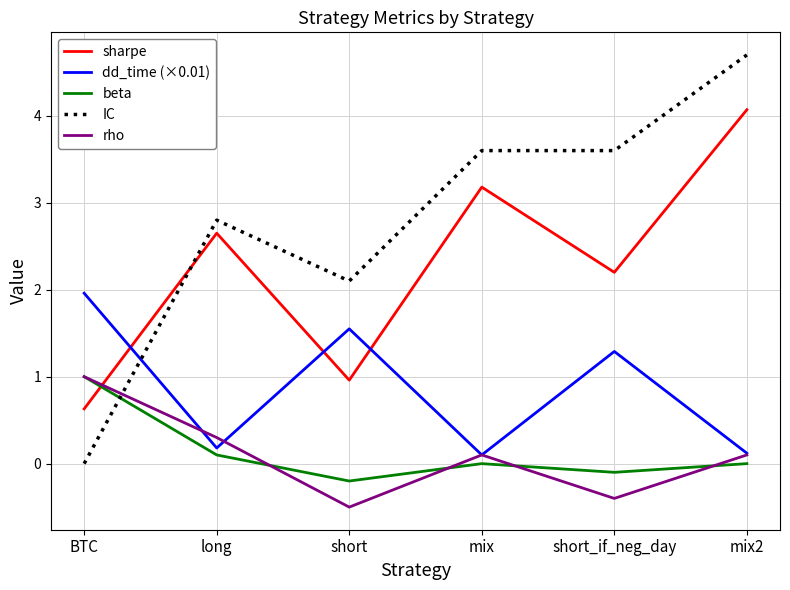

Is it true that dd_time (×0.01) equals 0.1 at mix?

True